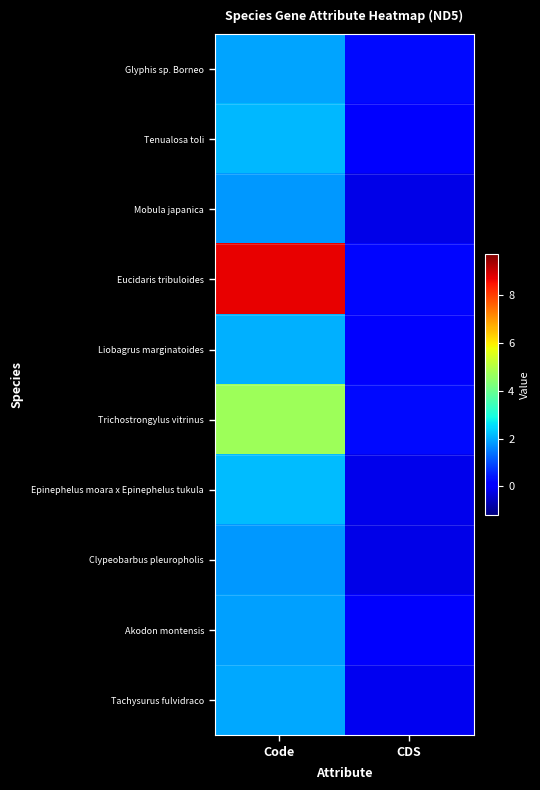

What is the greatest value displayed?

8.7